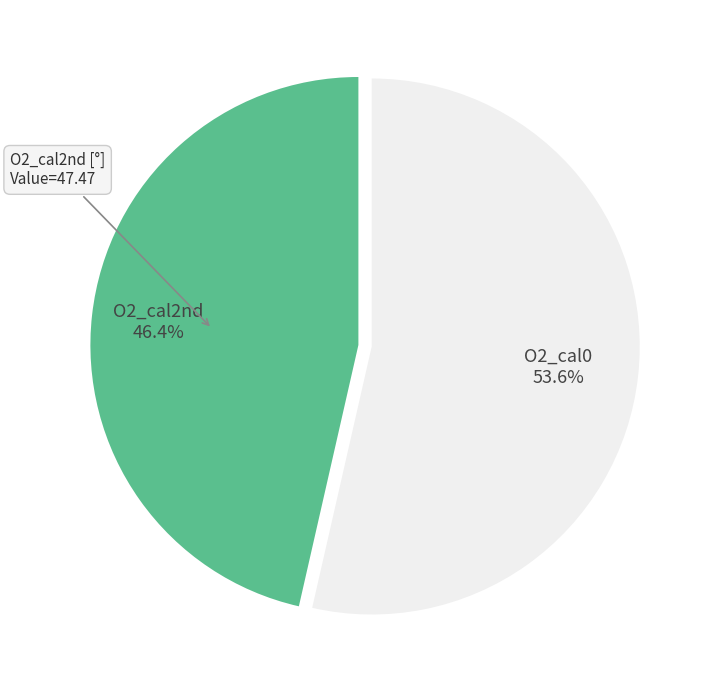

Which category has the smallest portion of the pie?

O2_cal2nd